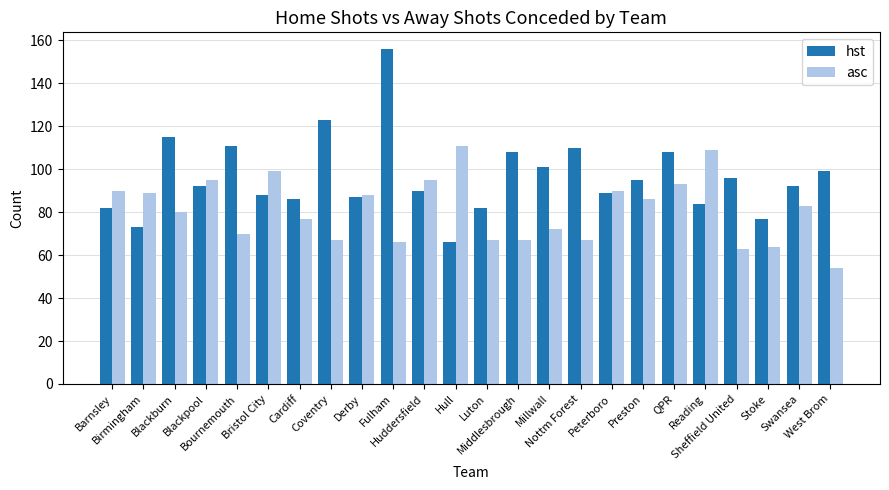

How many data points does each series have?

24